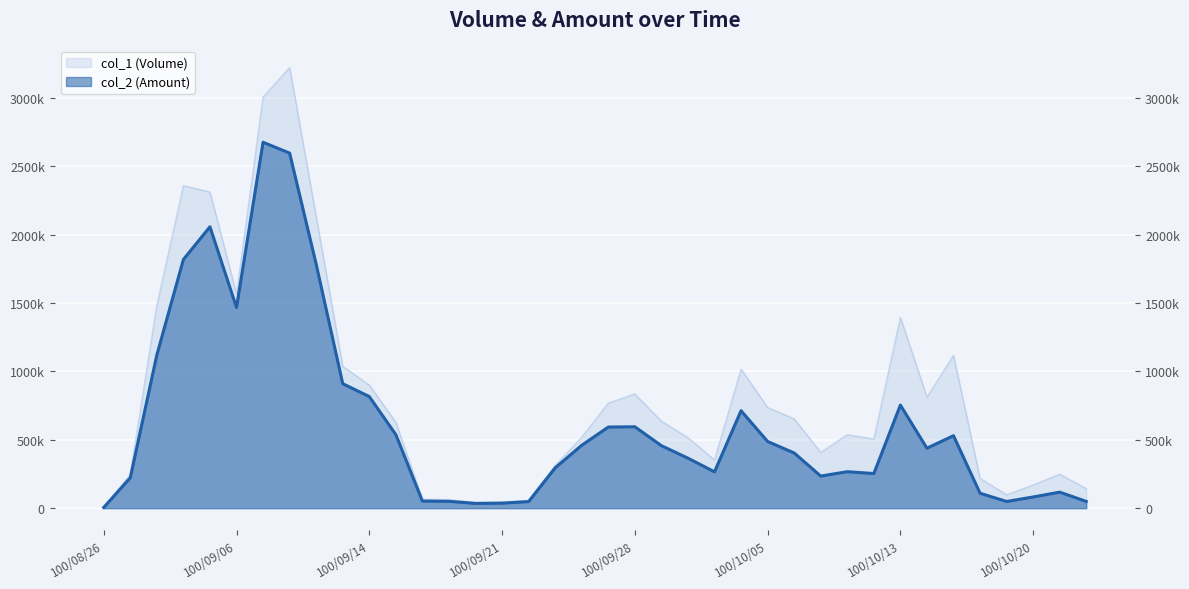

The col_1 (Volume) series shows 636000 at 100/09/29. True or false?

True